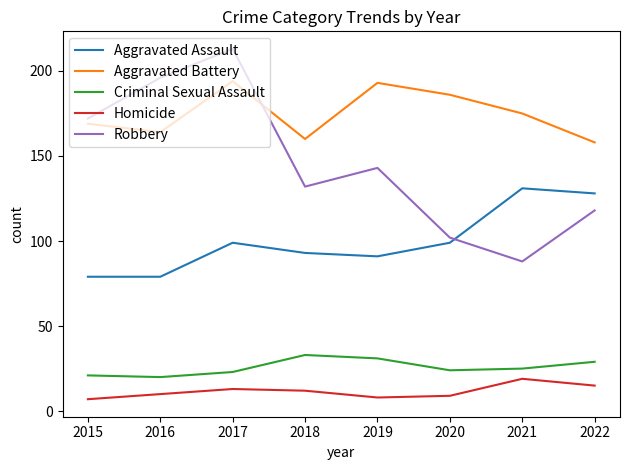

How many distinct data groups are displayed?

5